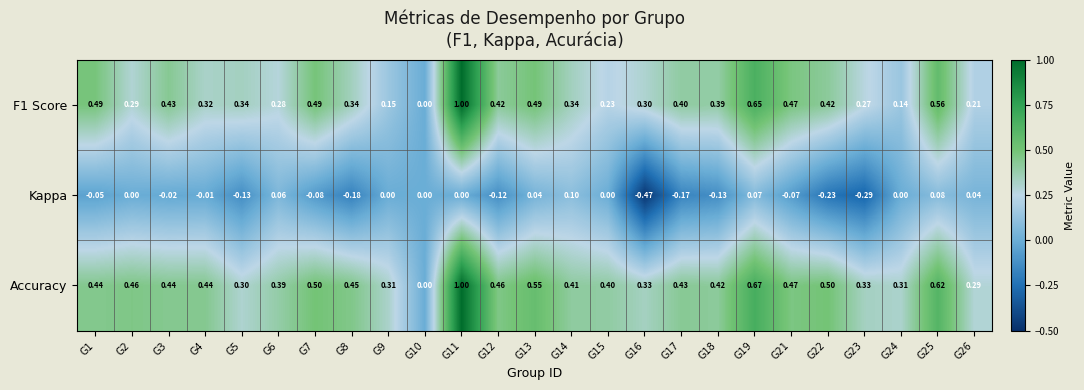

Is the value of Accuracy at G17 greater than the value of F1 Score at G23?

Yes